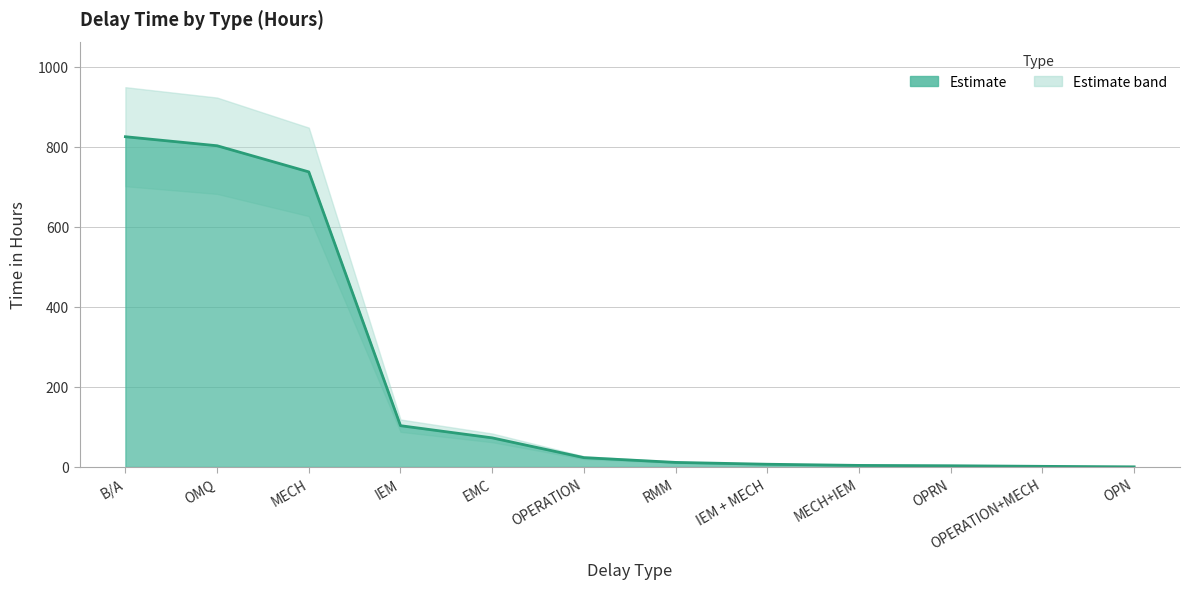

The chart shows a value of 103.0 at IEM. True or false?

True